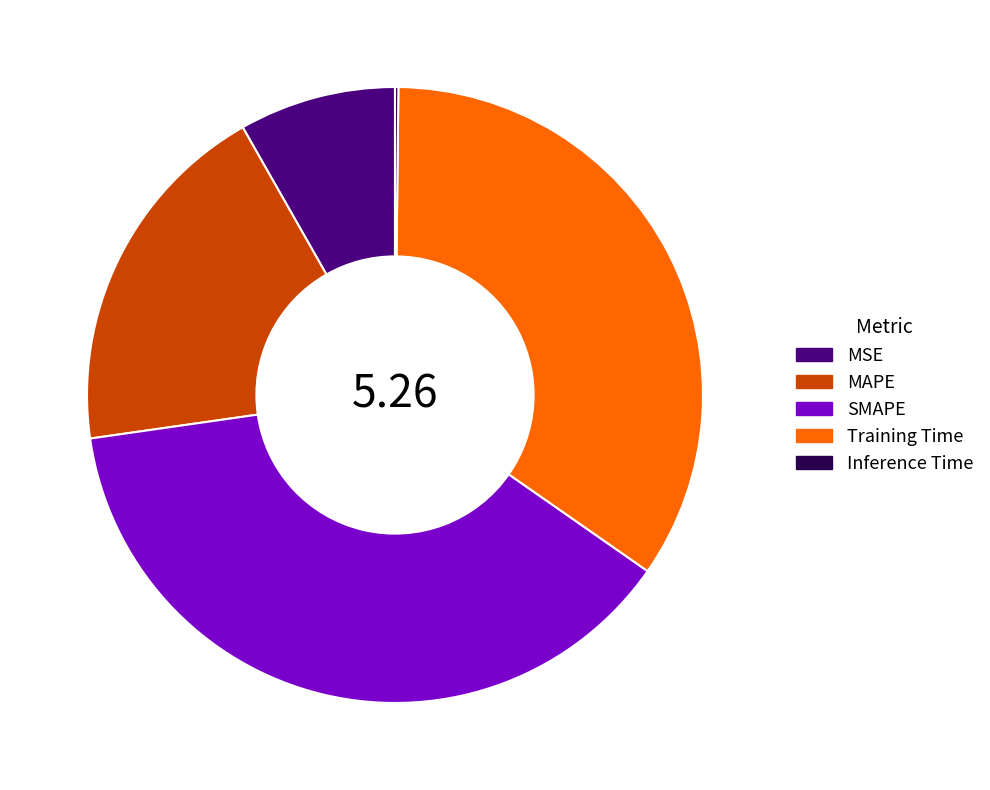

What is the largest slice in the pie chart?

SMAPE